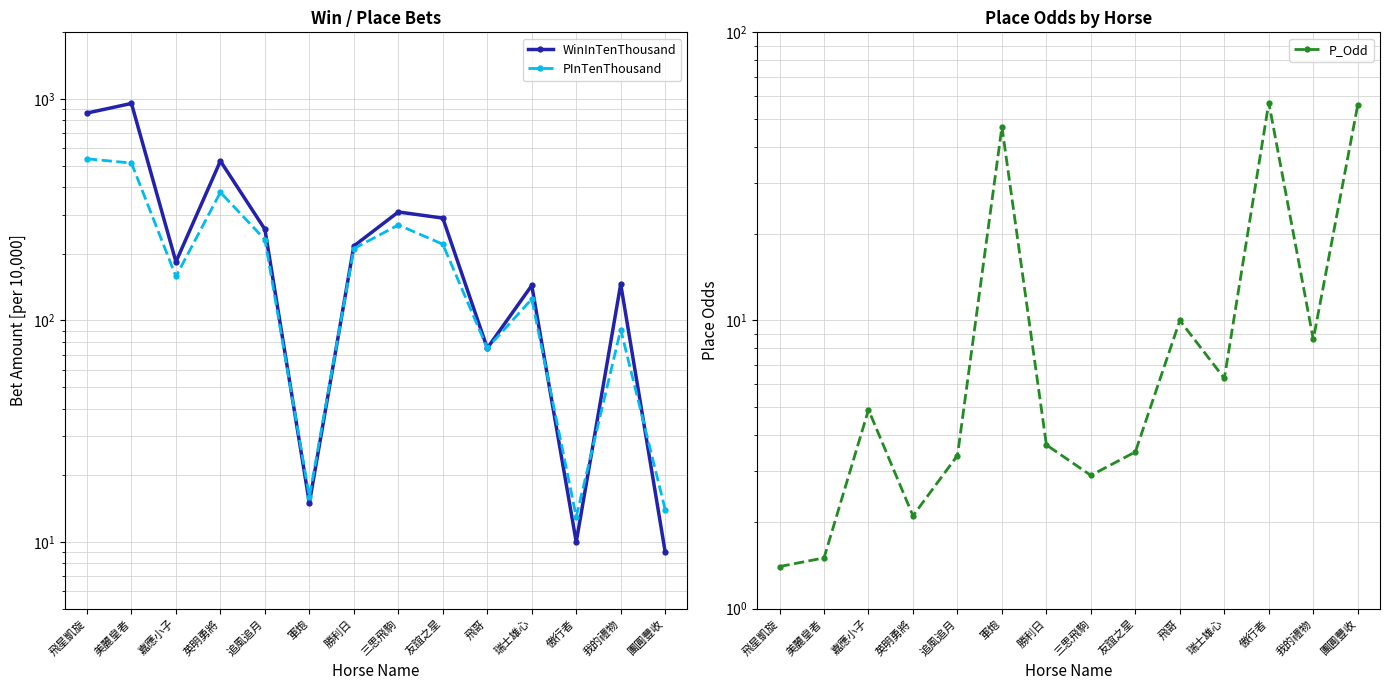

Reading left to right, what are all the values shown in this chart?

WinInTenThousand: 飛星凱旋=864.0	美麗皇者=955.0	嘉應小子=184.0	英明勇將=525.0	追風追月=258.0	軍炮=15.0	勝利日=217.0	三思飛駒=309.0	友誼之星=290.0	飛哥=75.0	瑞士雄心=144.0	傲行者=10.0	我的禮物=146.0	團圓豐收=9.0
PInTenThousand: 飛星凱旋=537.0	美麗皇者=514.0	嘉應小子=158.0	英明勇將=379.0	追風追月=232.0	軍炮=16.0	勝利日=211.0	三思飛駒=270.0	友誼之星=221.0	飛哥=75.0	瑞士雄心=125.0	傲行者=13.0	我的禮物=91.0	團圓豐收=14.0
P_Odd: 飛星凱旋=1.4	美麗皇者=1.5	嘉應小子=4.9	英明勇將=2.1	追風追月=3.4	軍炮=47.0	勝利日=3.7	三思飛駒=2.9	友誼之星=3.5	飛哥=10.0	瑞士雄心=6.3	傲行者=57.0	我的禮物=8.6	團圓豐收=56.0